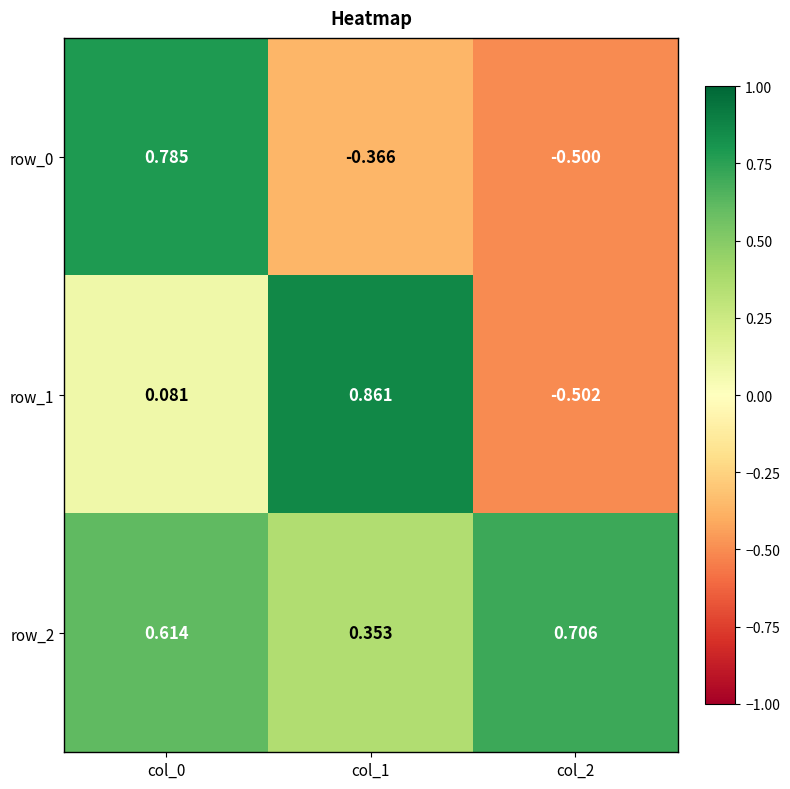

Is the value of row_2 at col_2 greater than the value of row_0 at col_0?

No